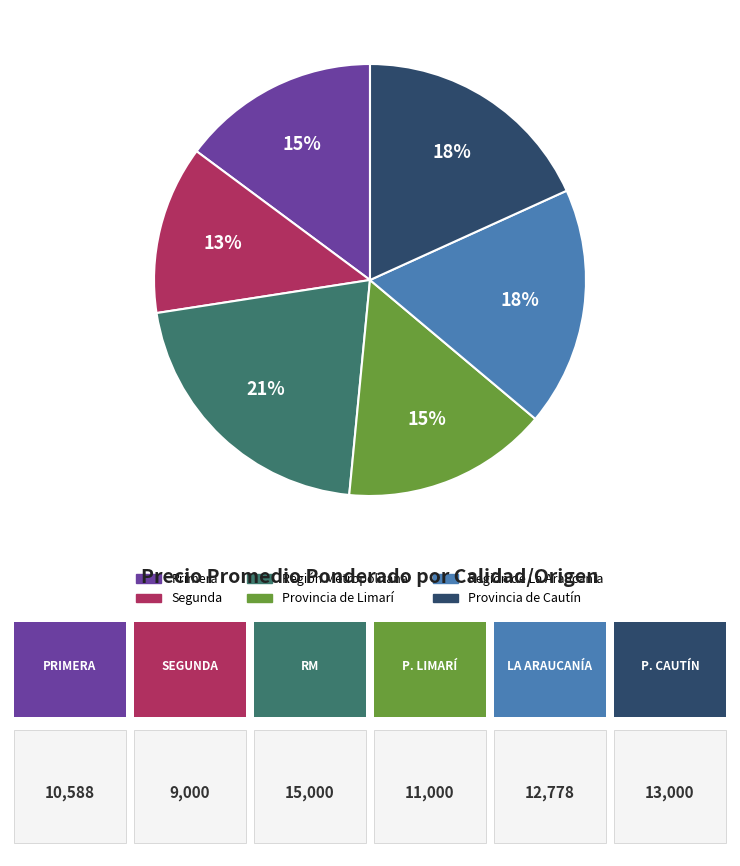

Is it true that Segunda is 27% of the pie?

False